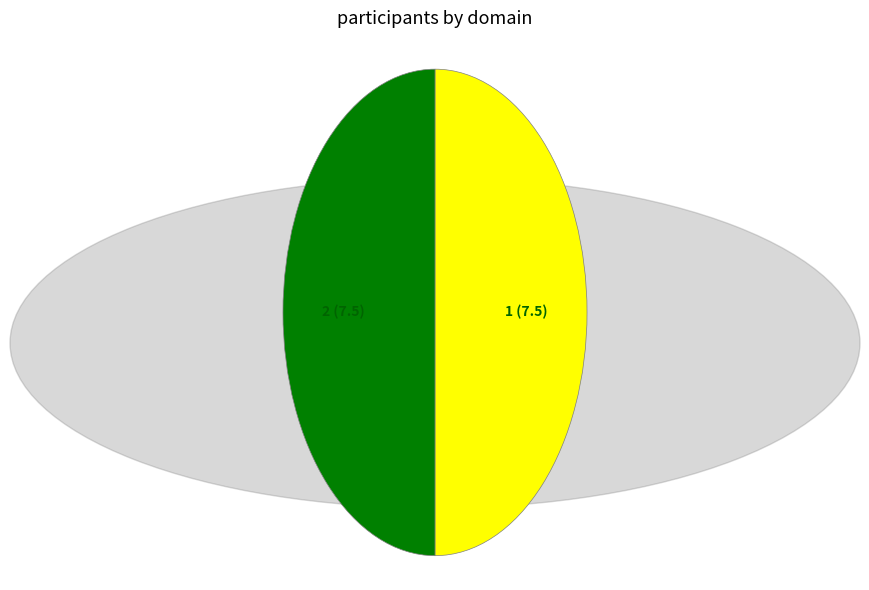

Do 2 and 1 together represent more than half of the pie?

Yes